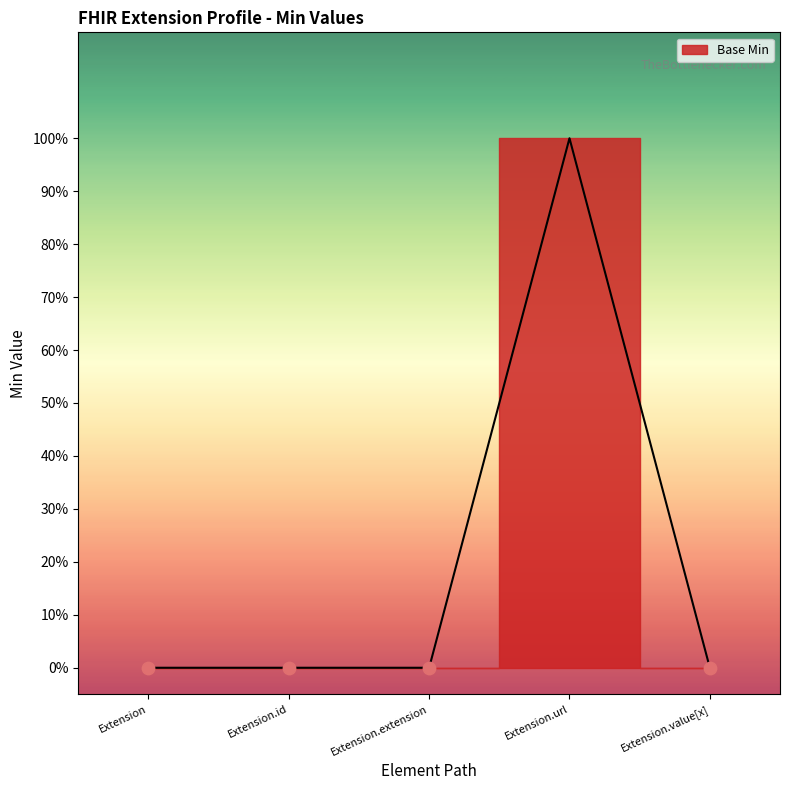

Which has a higher value, Extension.url or Extension.extension?

Extension.url